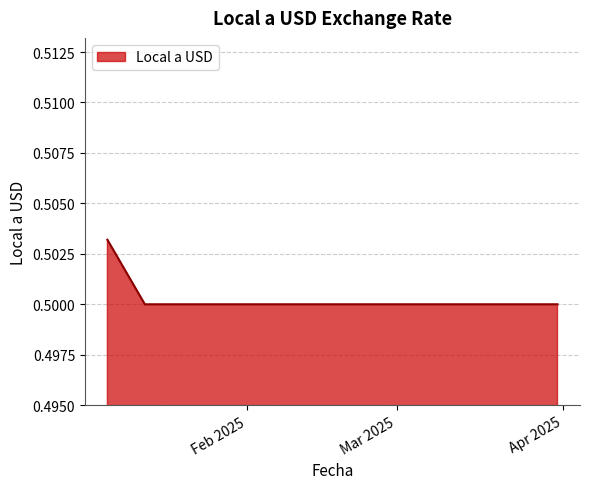

Reading right to left, list all the values displayed in this chart.

2025-03-31=0.5	2025-03-24=0.5	2025-03-17=0.5	2025-03-10=0.5	2025-03-03=0.5	2025-02-24=0.5	2025-02-17=0.5	2025-02-10=0.5	2025-02-03=0.5	2025-01-27=0.5	2025-01-20=0.5	2025-01-13=0.5	2025-01-06=0.5